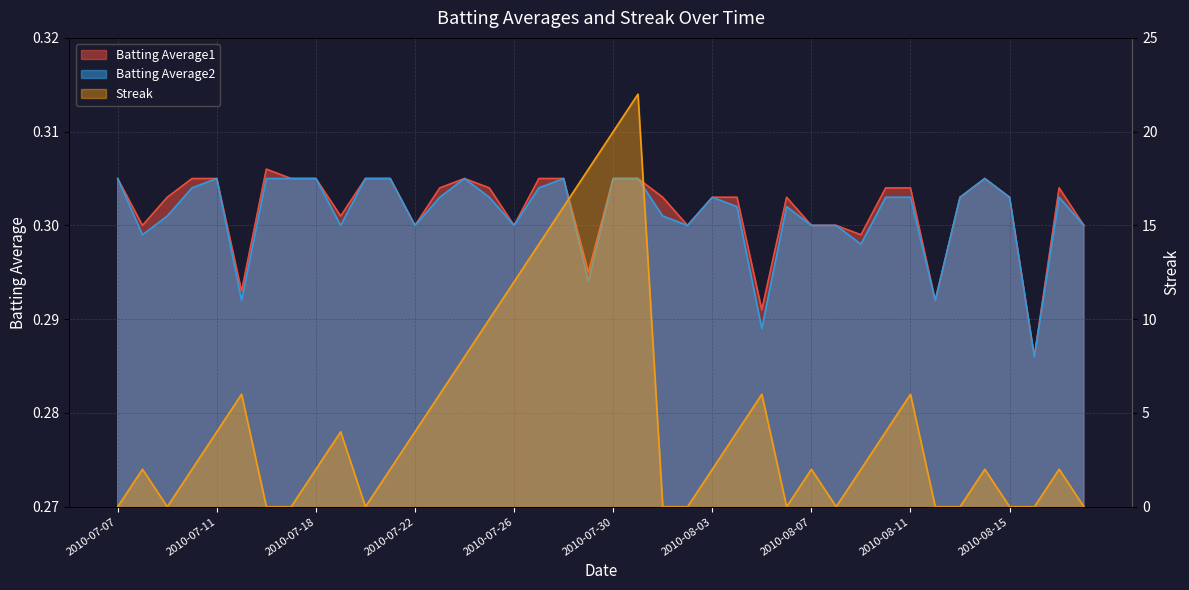

Where is the first local minimum for Batting Average2?

2010-07-08